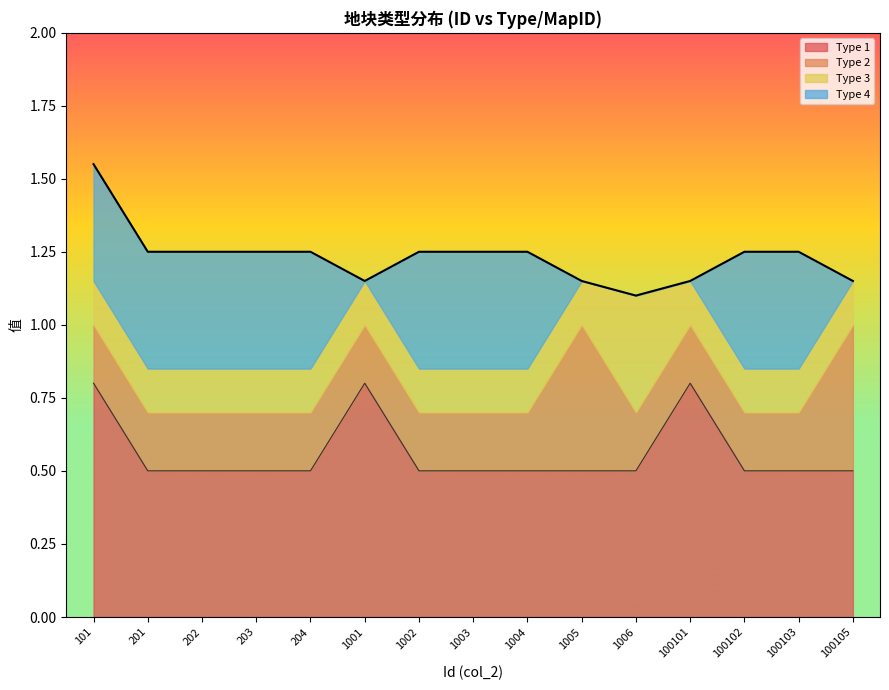

Rank the series by their maximum value, from highest to lowest.

Type 4, Type 3, Type 2, Type 1